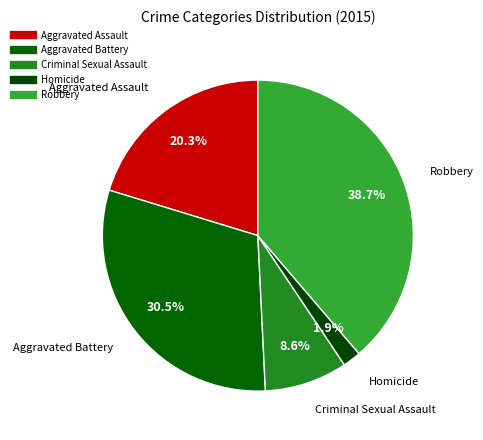

How many segments does this pie chart have?

5